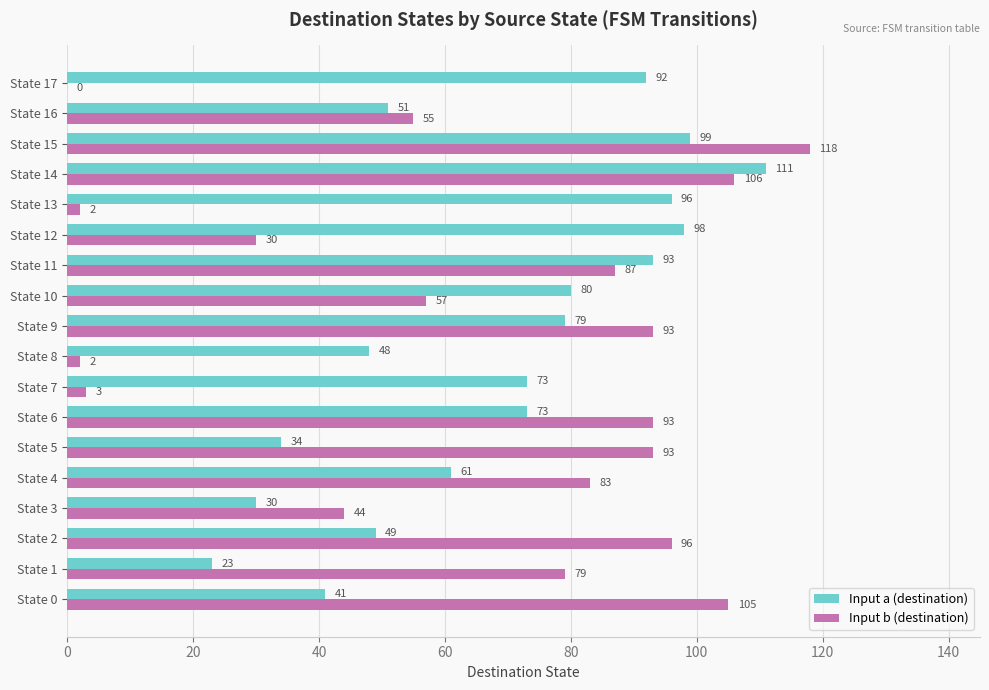

Which category has the highest value across all series?

State 15